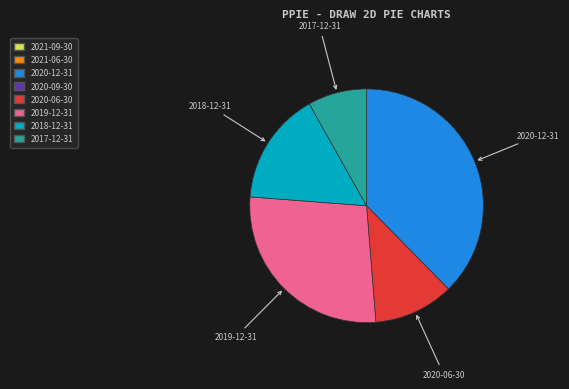

Count the number of slices in the pie.

5